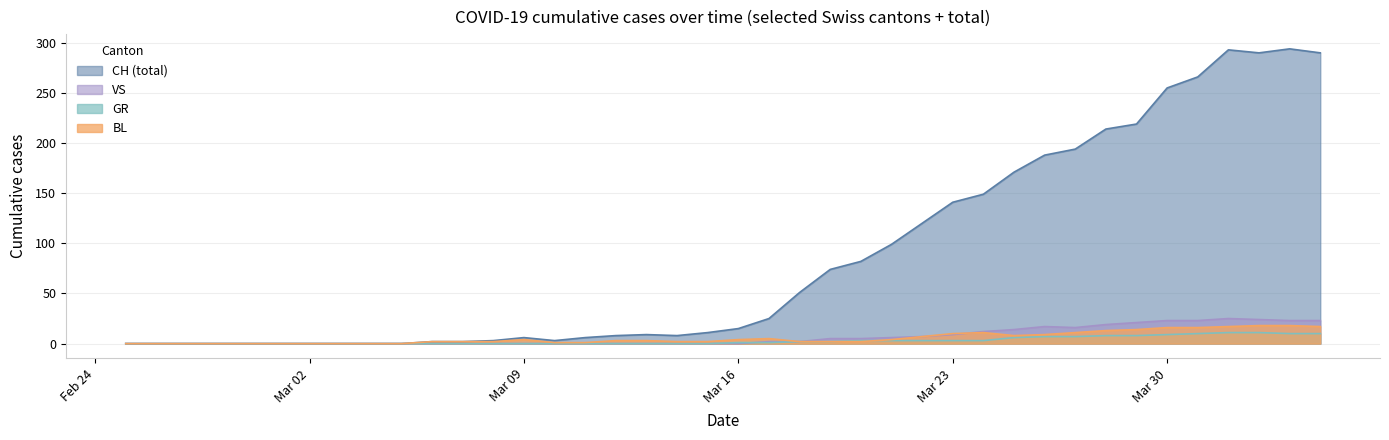

Which series has the widest spread of values?

CH (total)